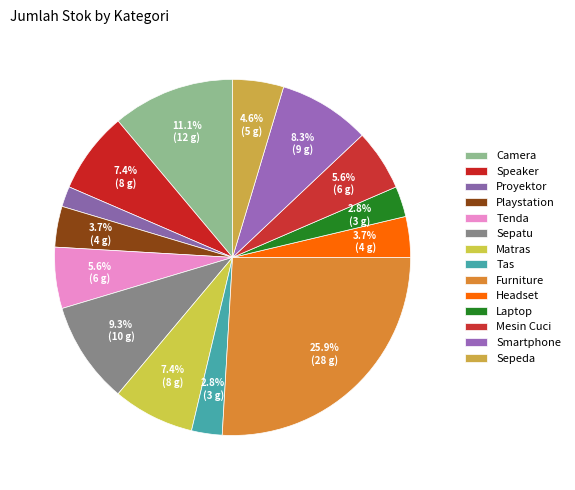

Is it true that Playstation is 1% of the pie?

False